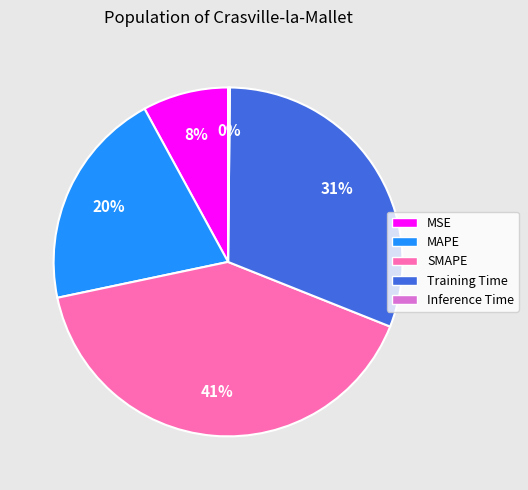

To the nearest percent, what is the average slice percentage?

20%